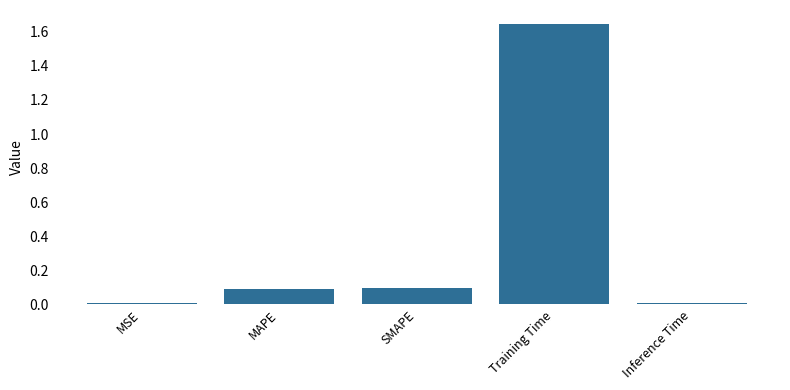

Which has a higher value, Training Time or MAPE?

Training Time